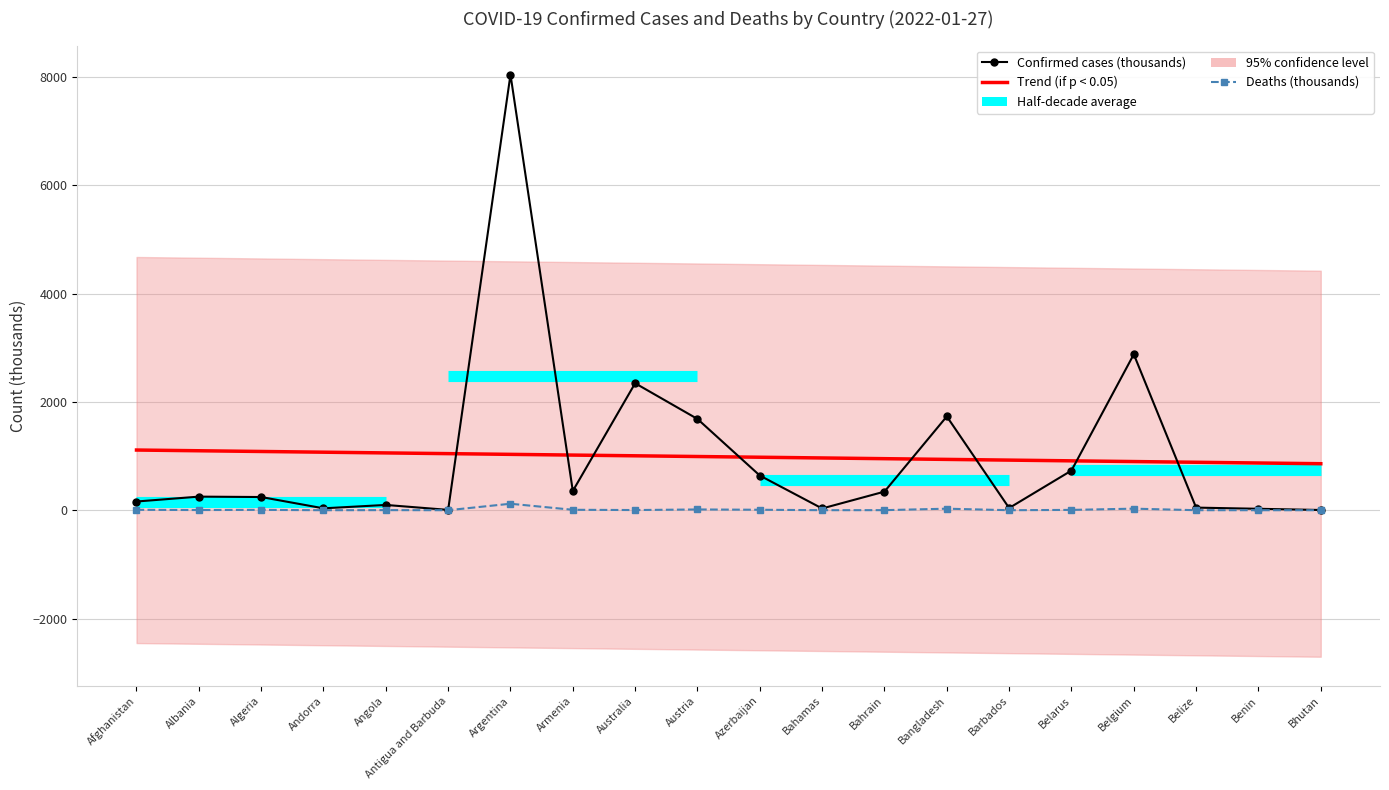

Which series has the largest range (max minus min)?

Confirmed